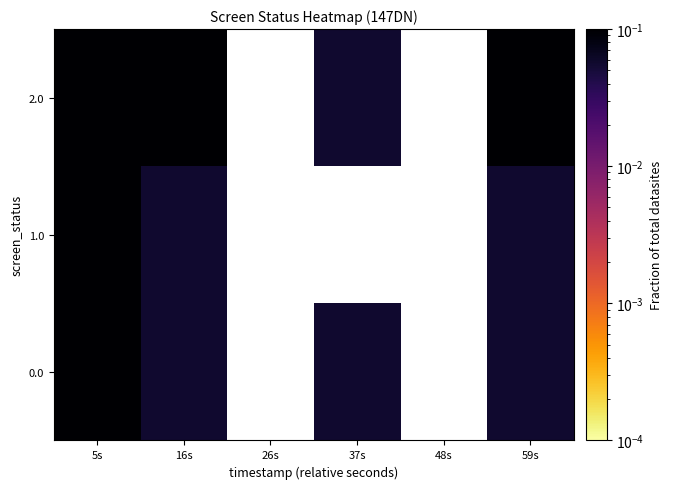

What is the maximum value shown in the chart?

0.2